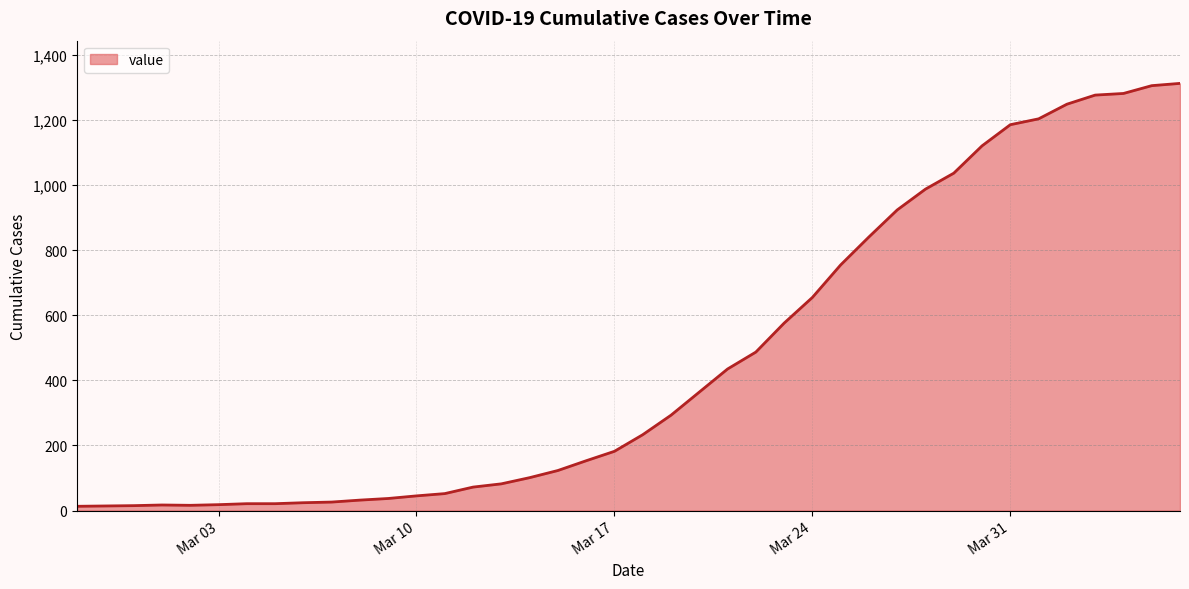

What is the greatest value displayed?

1313